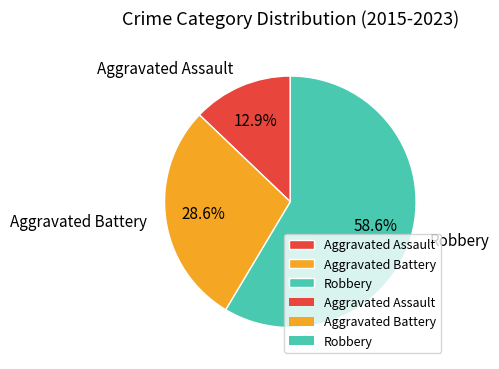

Combined, do Aggravated Battery and Aggravated Assault account for over 50%?

No